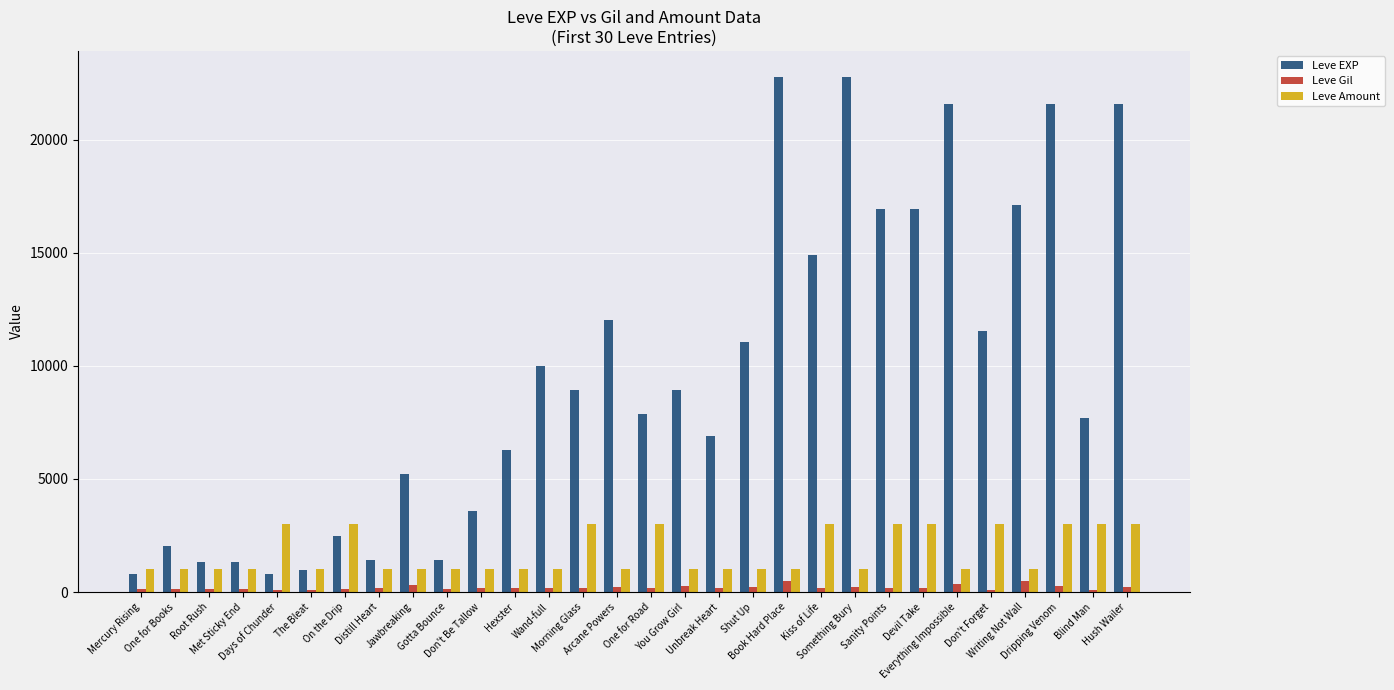

What is the difference between the highest and lowest values at Unbreak Heart?

6705